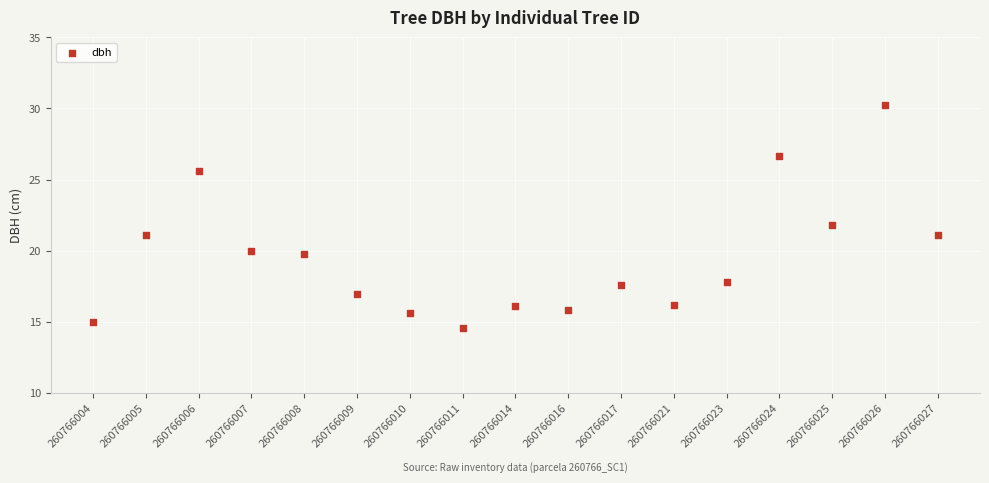

What is the range of Y values (max minus min)?

15.7